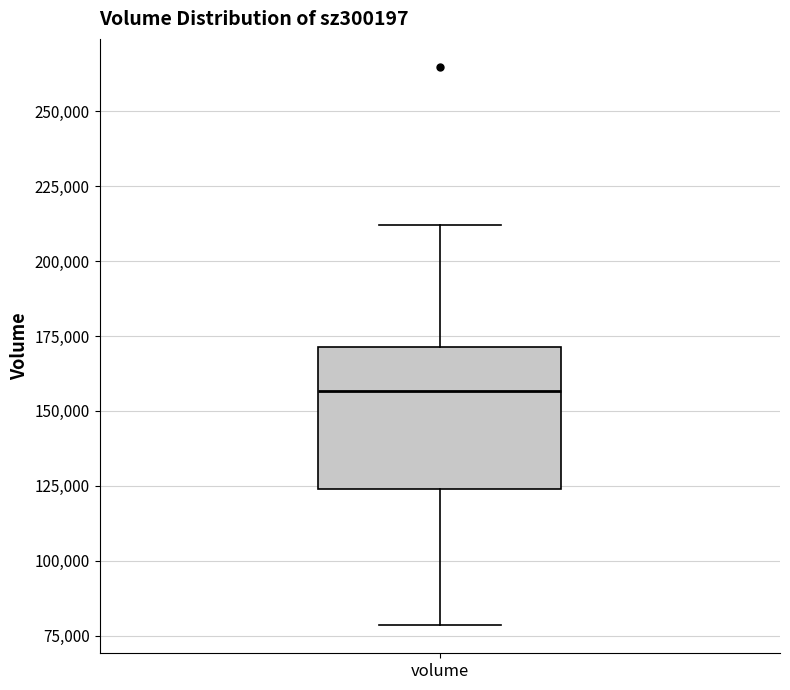

Where is the lower edge of the box for volume on the y-axis? The values are not printed on the chart, so give them approximately, as read against the axis.

125000